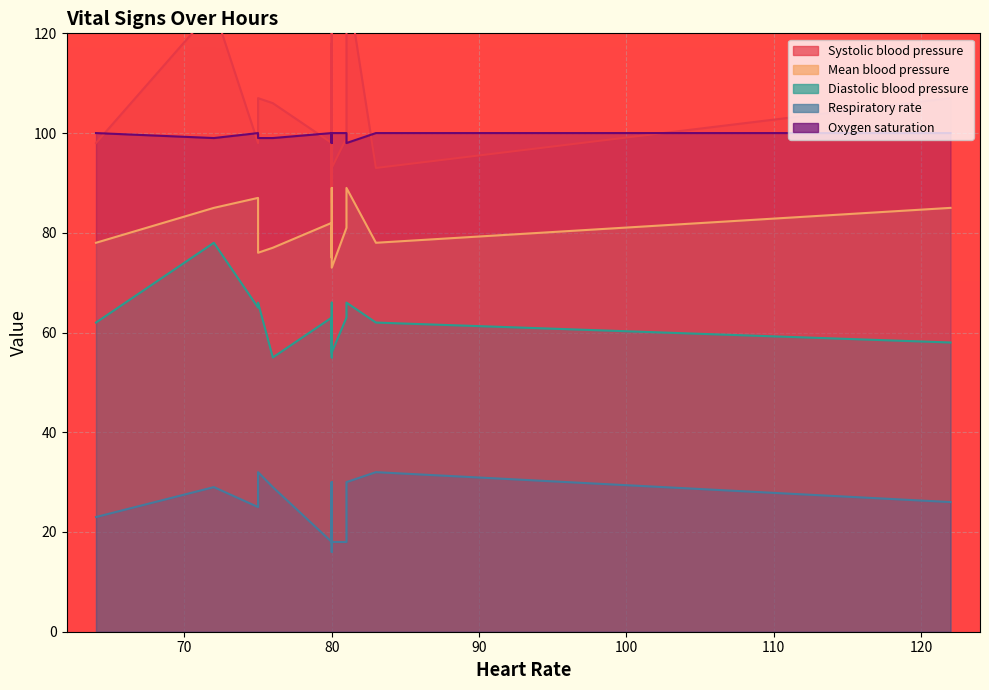

How many values in the Diastolic blood pressure series exceed 63?

6